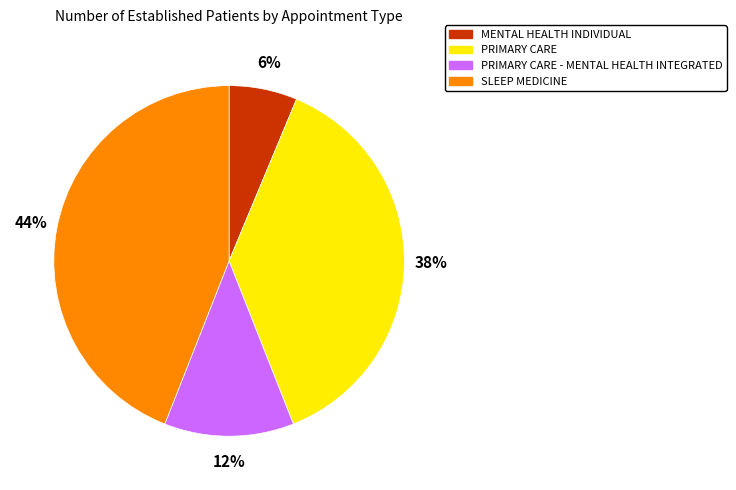

To the nearest percent, what portion does PRIMARY CARE - MENTAL HEALTH INTEGRATED represent?

12%